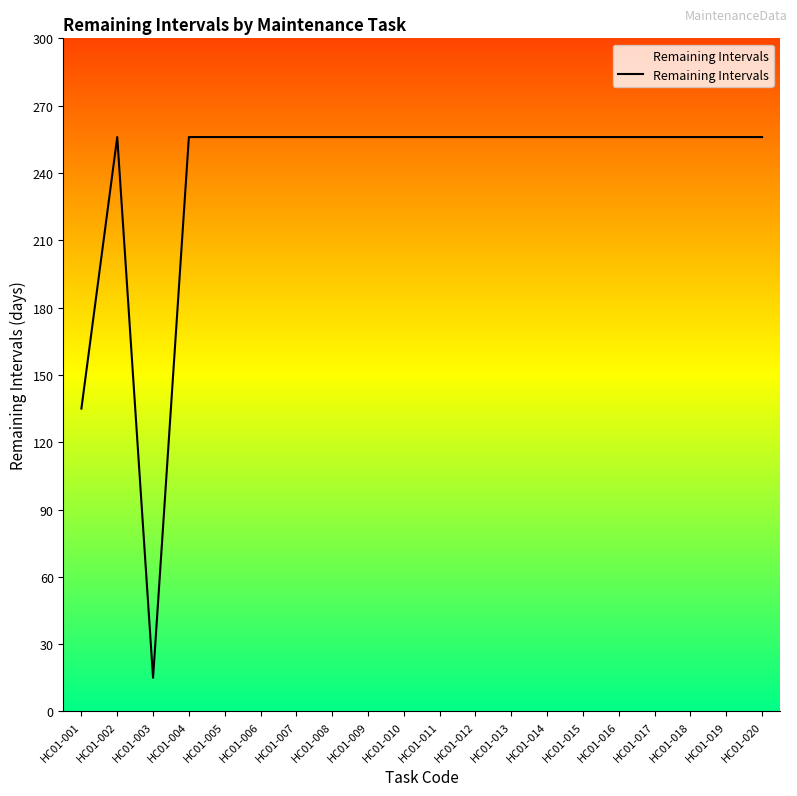

Reading right to left, list all the values displayed in this chart.

256	256	256	256	256	256	256	256	256	256	256	256	256	256	256	256	256	15	256	135